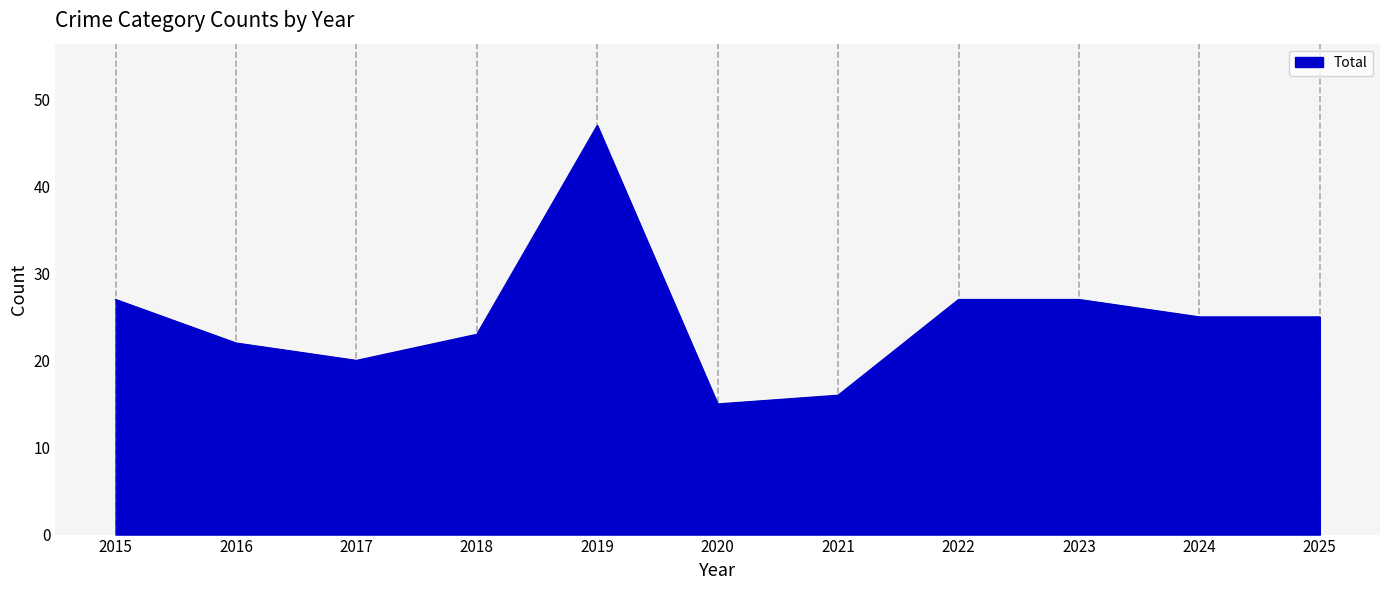

Between 2023 and 2016, which is larger?

2023